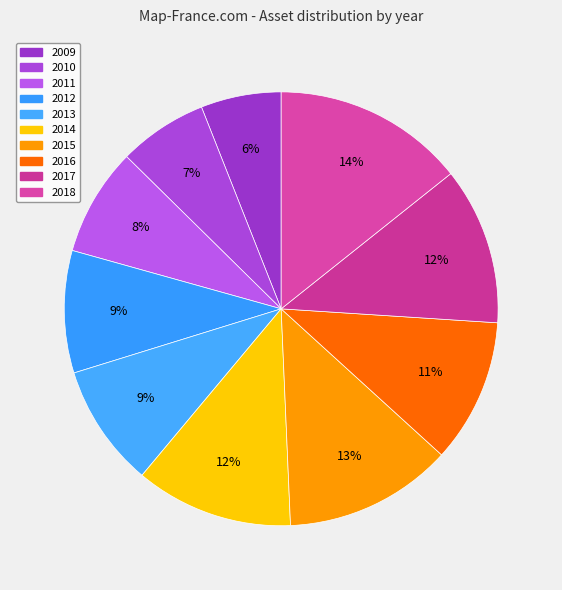

How many slices are in this pie chart?

10